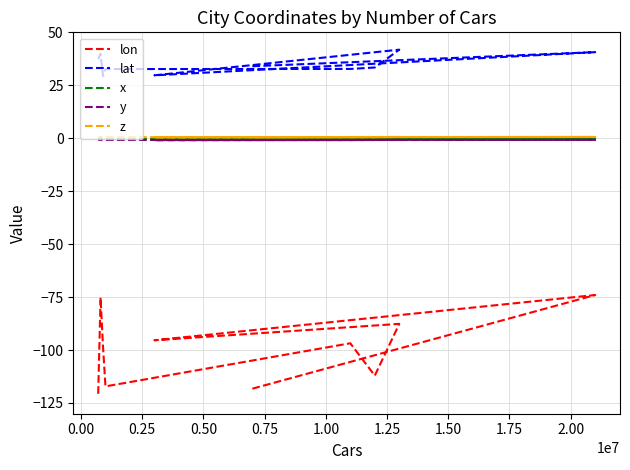

Where is the first local minimum for x?

0.25